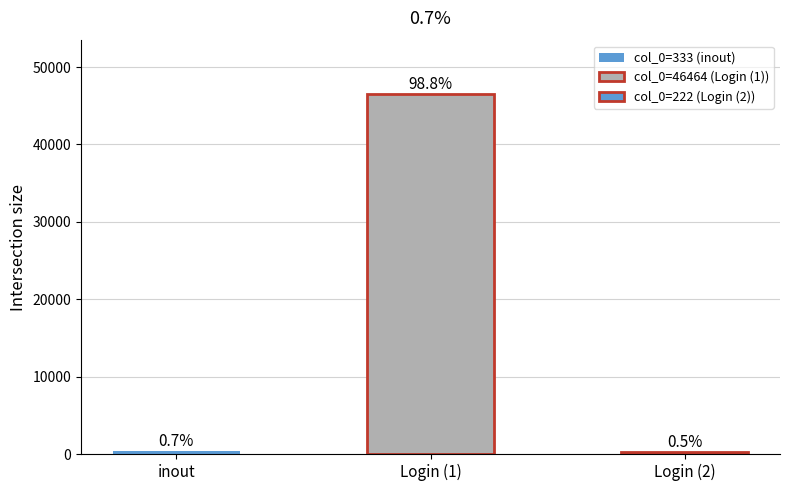

Are the bars grouped side by side (vs. stacked)?

No